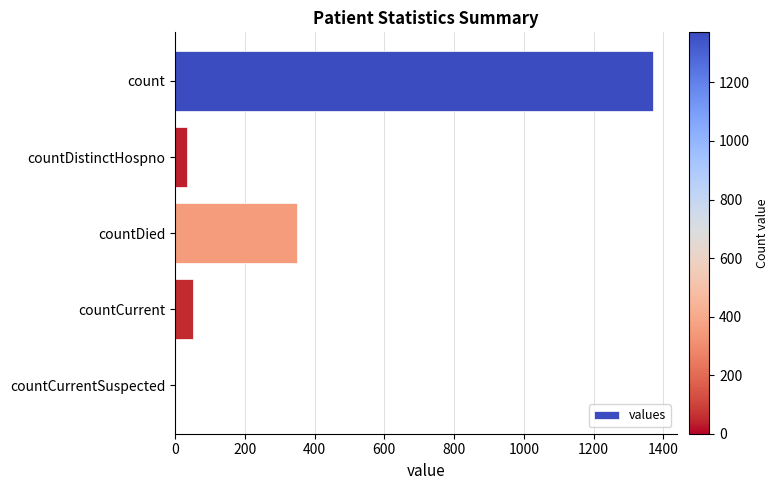

What is the maximum value shown in the chart?

1371